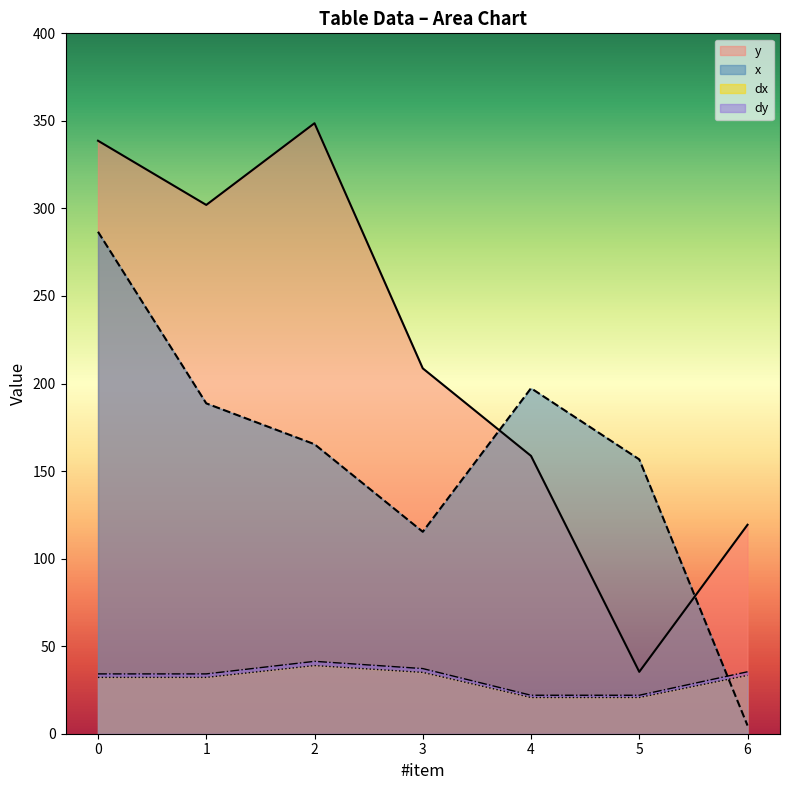

At 1, list the series in order from largest to smallest.

y, x, dy, dx